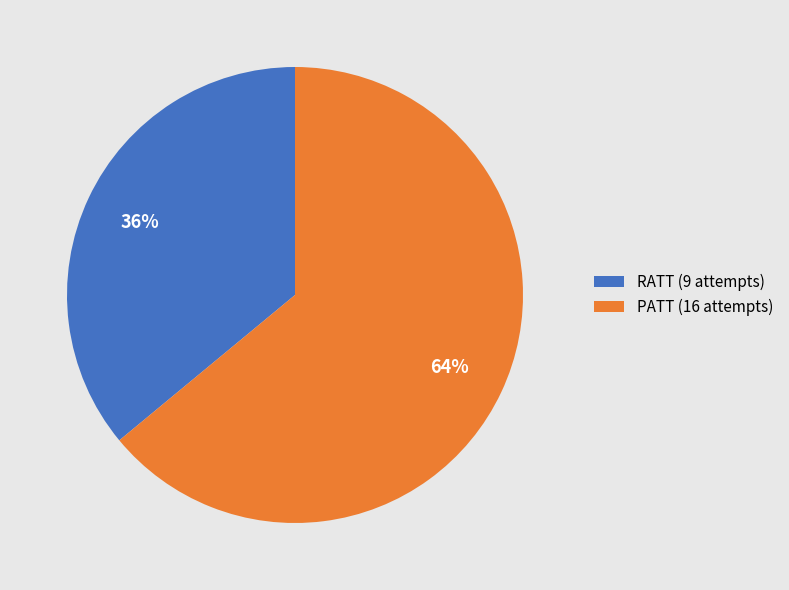

Is there a majority slice in this chart?

Yes